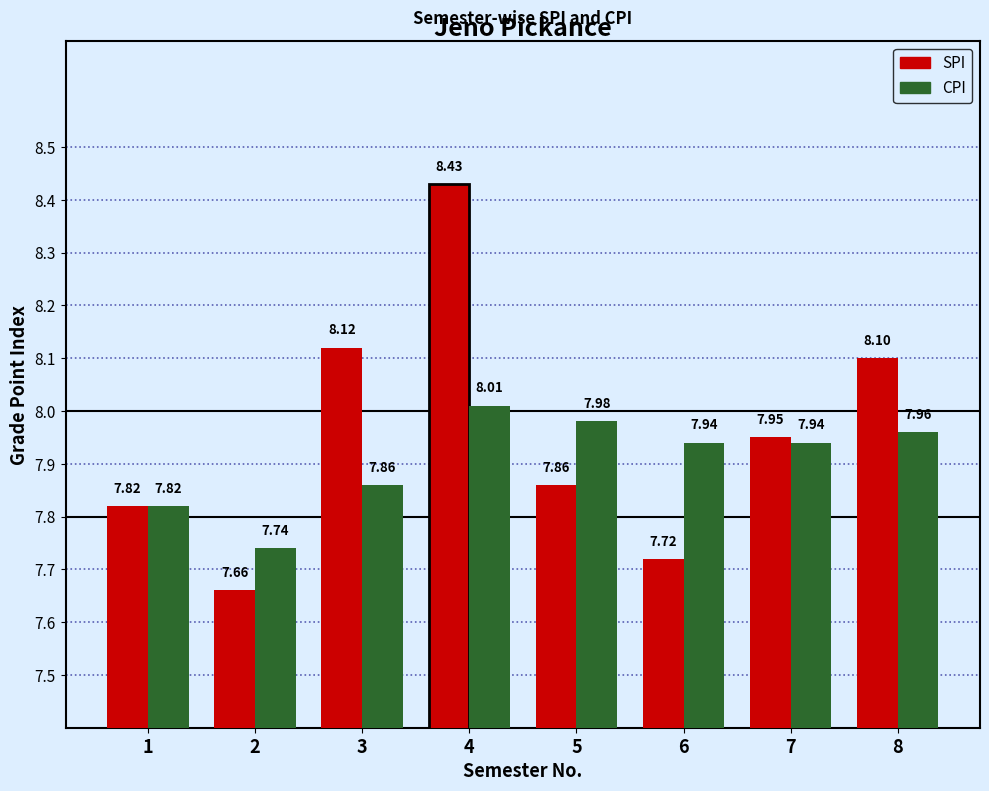

Between 1 and 5, which series saw the biggest shift?

CPI